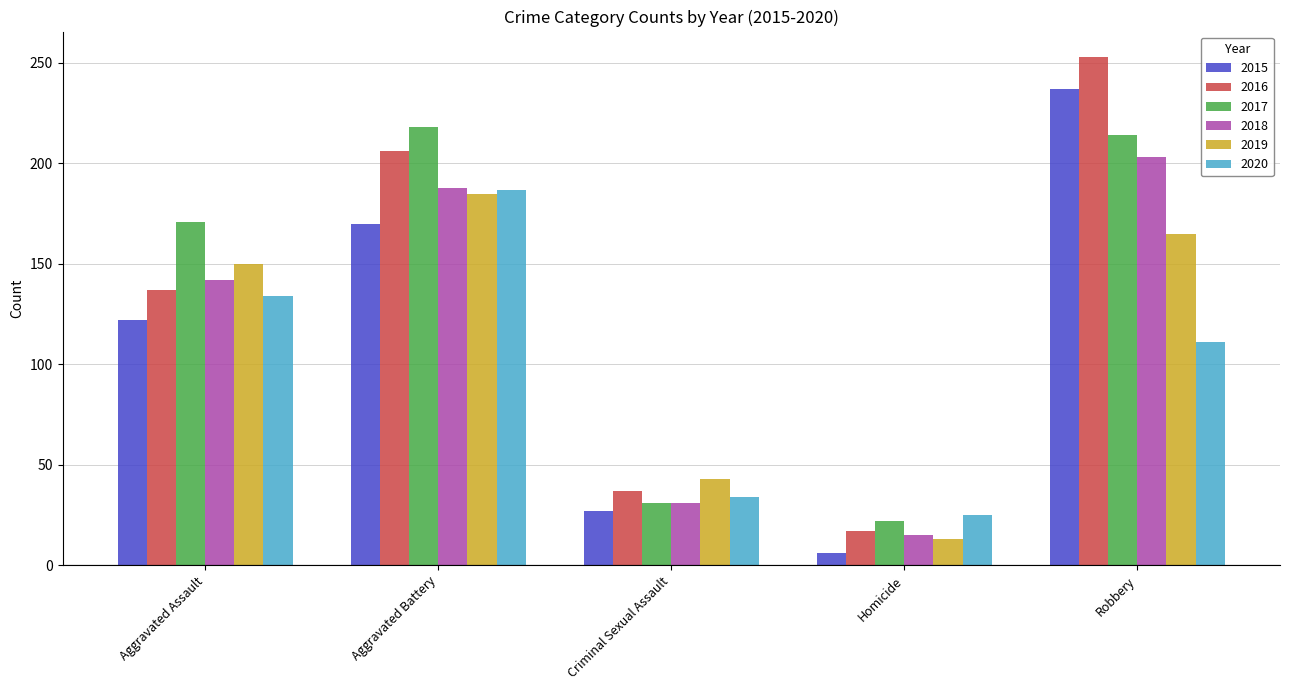

Are the bars horizontal?

No